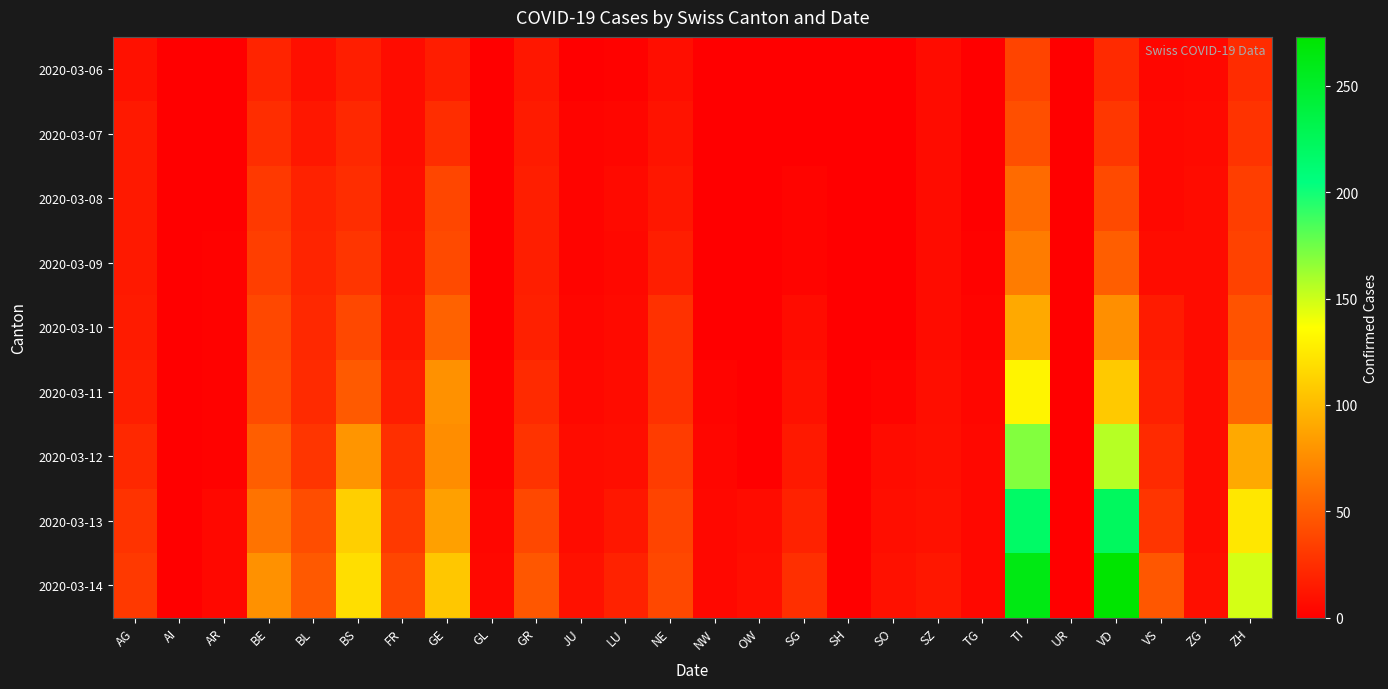

Reading left to right, what are all the values shown in this chart?

2020-03-06: AG=10	AI=0	AR=1	BE=20	BL=9	BS=17	FR=7	GE=16	GL=0	GR=13	JU=1	LU=2	NE=8	NW=0	OW=0	SG=1	SH=0	SO=1	SZ=7	TG=1	TI=37	UR=0	VD=23	VS=4	ZG=5	ZH=24
2020-03-07: AG=14	AI=0	AR=1	BE=25	BL=13	BS=22	FR=7	GE=25	GL=0	GR=15	JU=3	LU=4	NE=11	NW=0	OW=0	SG=1	SH=0	SO=1	SZ=7	TG=1	TI=43	UR=0	VD=30	VS=5	ZG=6	ZH=28
2020-03-08: AG=14	AI=0	AR=1	BE=31	BL=19	BS=25	FR=8	GE=38	GL=0	GR=17	JU=3	LU=6	NE=13	NW=0	OW=0	SG=3	SH=0	SO=1	SZ=7	TG=1	TI=58	UR=0	VD=40	VS=5	ZG=7	ZH=34
2020-03-09: AG=14	AI=0	AR=2	BE=34	BL=20	BS=29	FR=10	GE=40	GL=0	GR=17	JU=3	LU=5	NE=17	NW=0	OW=0	SG=3	SH=0	SO=1	SZ=7	TG=2	TI=67	UR=0	VD=51	VS=7	ZG=7	ZH=36
2020-03-10: AG=15	AI=0	AR=2	BE=39	BL=22	BS=39	FR=12	GE=53	GL=0	GR=18	JU=4	LU=6	NE=27	NW=0	OW=0	SG=7	SH=0	SO=1	SZ=7	TG=3	TI=91	UR=0	VD=77	VS=15	ZG=7	ZH=45
2020-03-11: AG=17	AI=0	AR=2	BE=41	BL=23	BS=49	FR=16	GE=78	GL=2	GR=23	JU=5	LU=7	NE=27	NW=3	OW=0	SG=10	SH=1	SO=3	SZ=8	TG=4	TI=131	UR=0	VD=108	VS=18	ZG=7	ZH=55
2020-03-12: AG=22	AI=0	AR=2	BE=51	BL=29	BS=80	FR=26	GE=76	GL=2	GR=28	JU=7	LU=8	NE=33	NW=4	OW=0	SG=14	SH=1	SO=7	SZ=9	TG=5	TI=170	UR=0	VD=156	VS=23	ZG=7	ZH=91
2020-03-13: AG=28	AI=0	AR=5	BE=62	BL=42	BS=111	FR=31	GE=86	GL=4	GR=39	JU=7	LU=13	NE=37	NW=5	OW=7	SG=19	SH=1	SO=8	SZ=10	TG=5	TI=218	UR=0	VD=222	VS=29	ZG=7	ZH=124
2020-03-14: AG=31	AI=0	AR=5	BE=78	BL=48	BS=119	FR=38	GE=107	GL=5	GR=47	JU=10	LU=19	NE=39	NW=5	OW=8	SG=26	SH=1	SO=10	SZ=13	TG=5	TI=262	UR=0	VD=273	VS=47	ZG=9	ZH=148